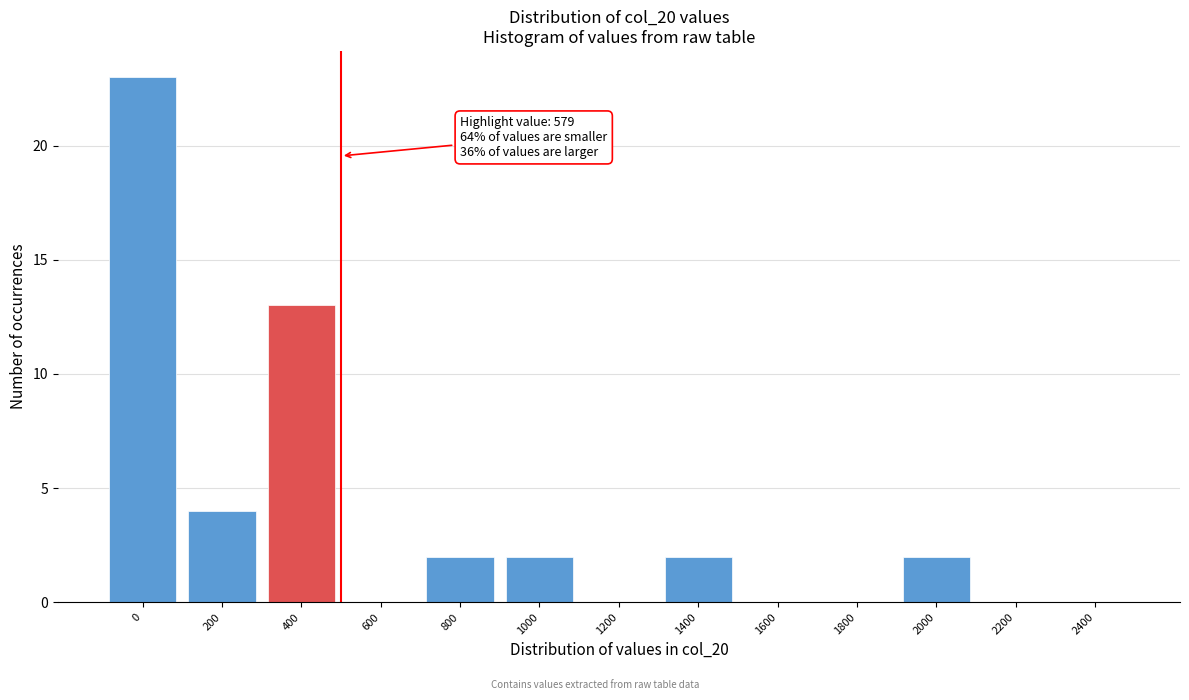

Reading right to left, list all the values displayed in this chart.

2400=0	2200=0	2000=2	1800=0	1600=0	1400=2	1200=0	1000=2	800=2	600=0	400=13	200=4	0=23